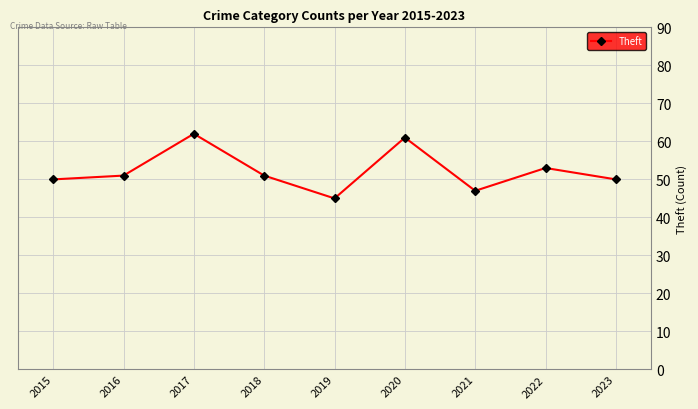

Is this an area chart (filled region under the line)?

No